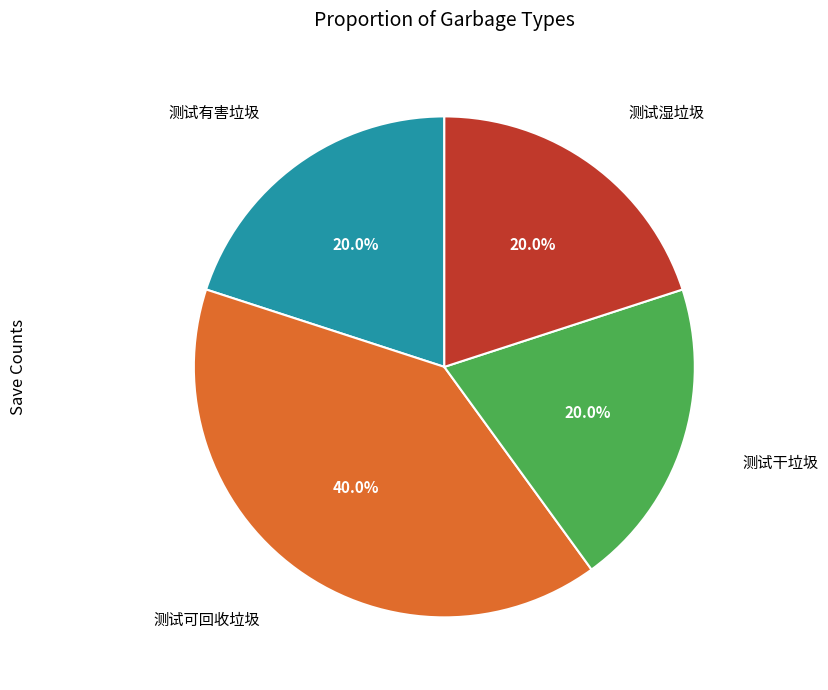

How many slices are in this pie chart?

4